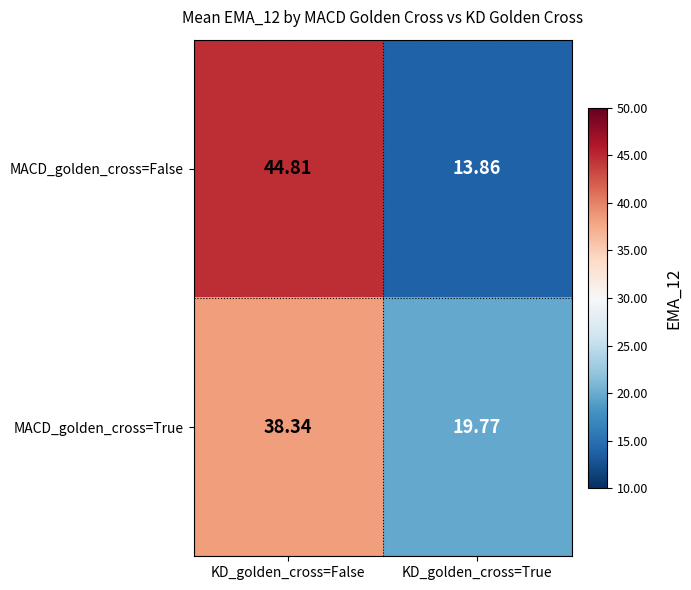

Where is MACD_golden_cross=True nearest to the value 29?

KD_golden_cross=True